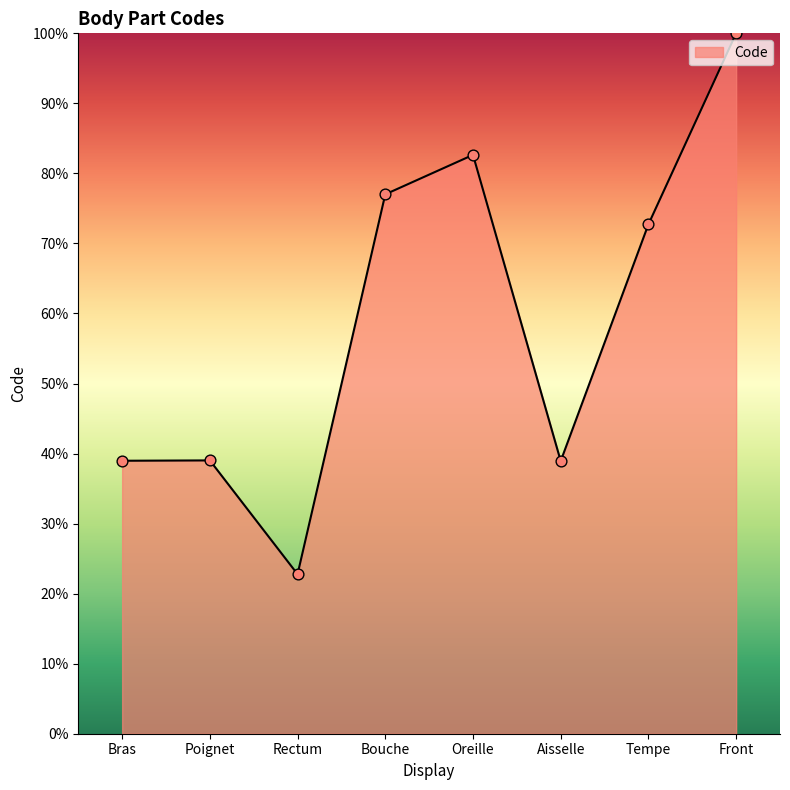

What is the change in value from Bras to Oreille?

+43.7